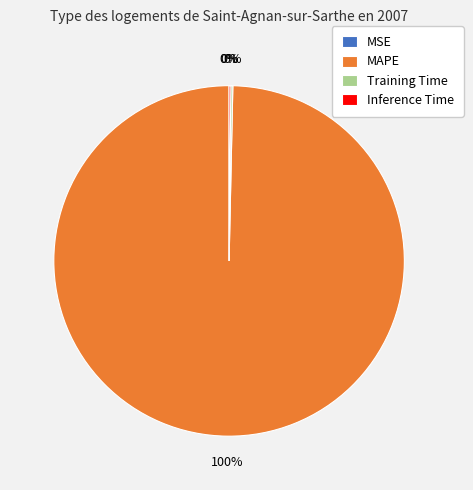

What is the largest slice in the pie chart?

MAPE